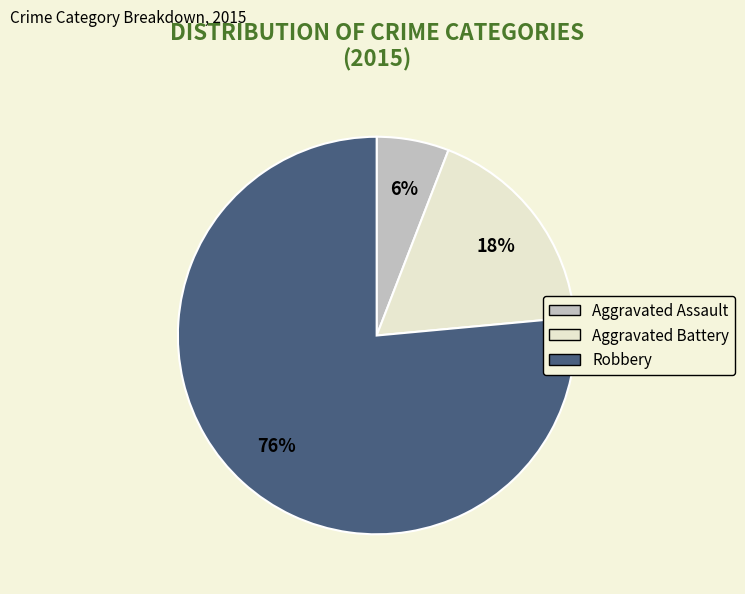

To the nearest percent, what is the average slice percentage?

33%